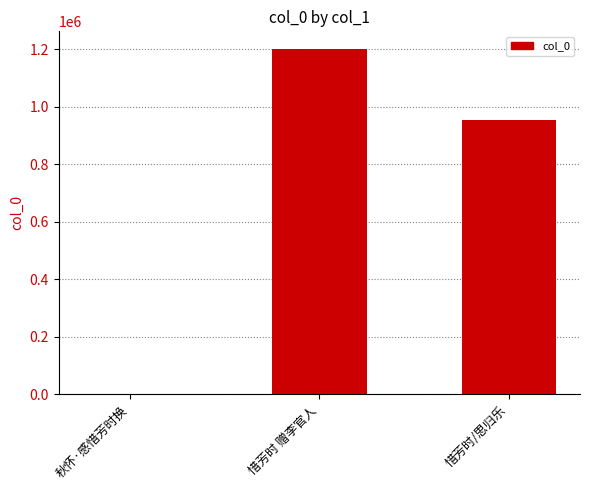

The value at 惜芳时 赠李官人 is 1201602. True or false?

True